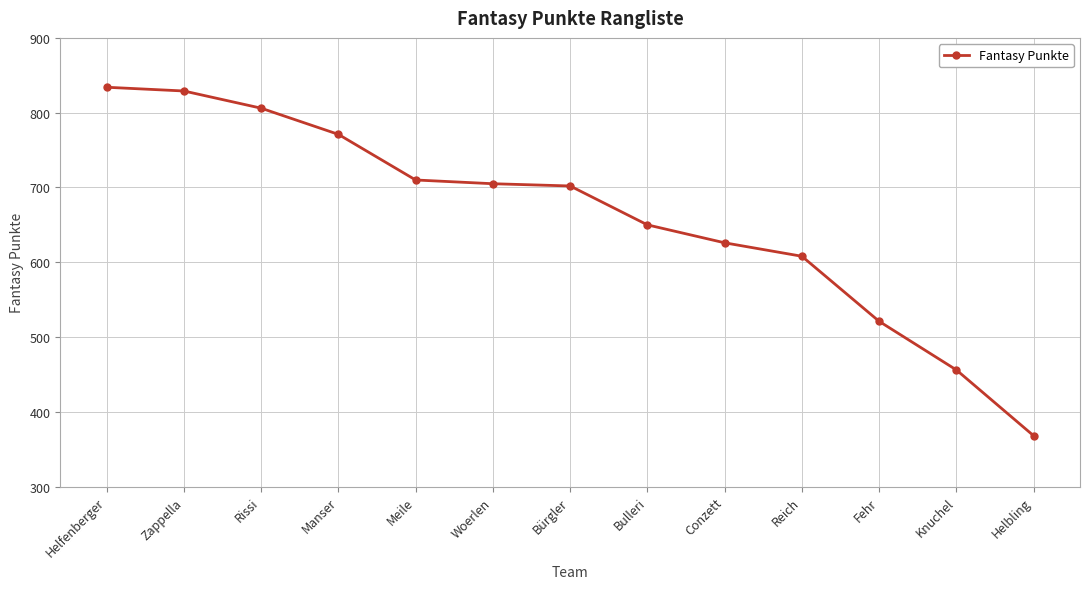

Reading left to right, what are all the values shown in this chart?

834	829	806	771	710	705	702	650	626	608	521	456	368